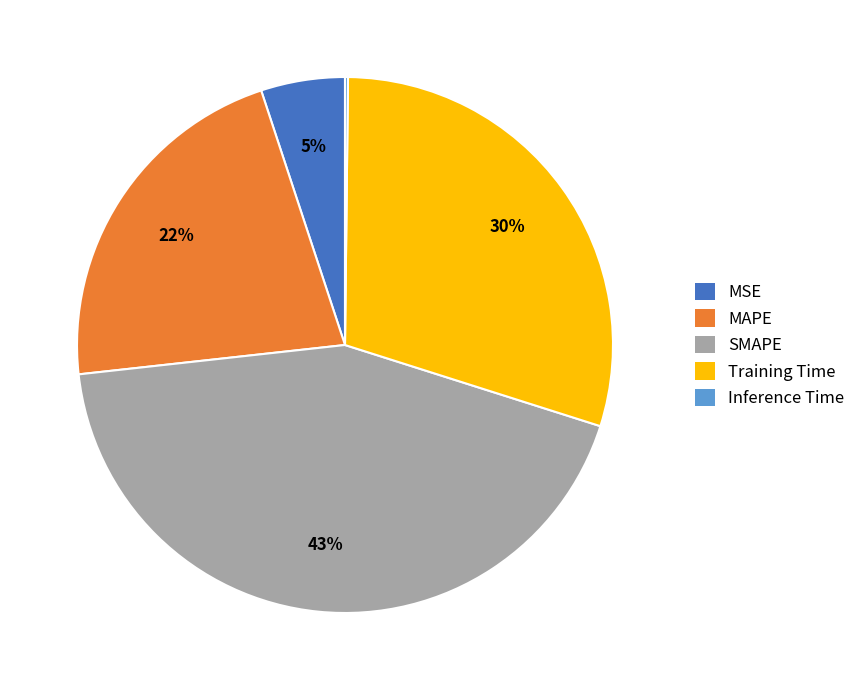

To the nearest percent, what is the average slice percentage?

20%